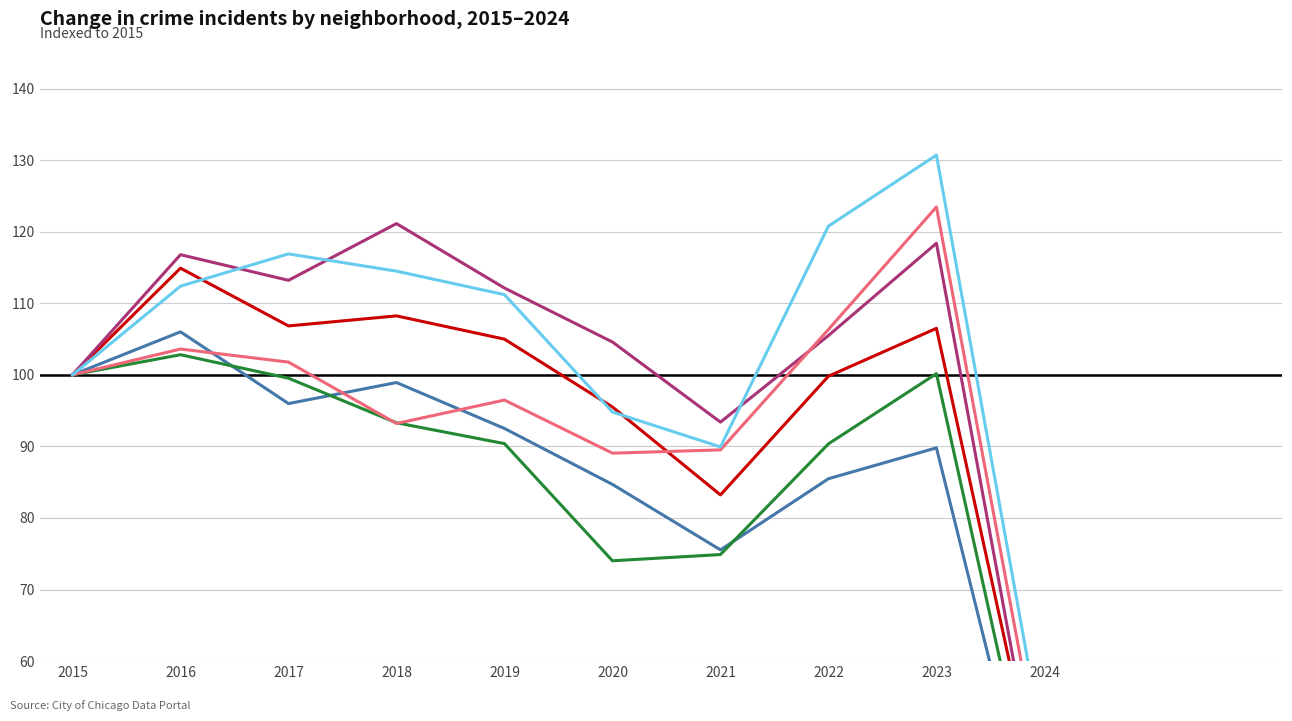

What are all the series names shown in the legend?

Austin, Englewood, Auburn Gresham, Garfield Park, Grand Crossing, Chatham